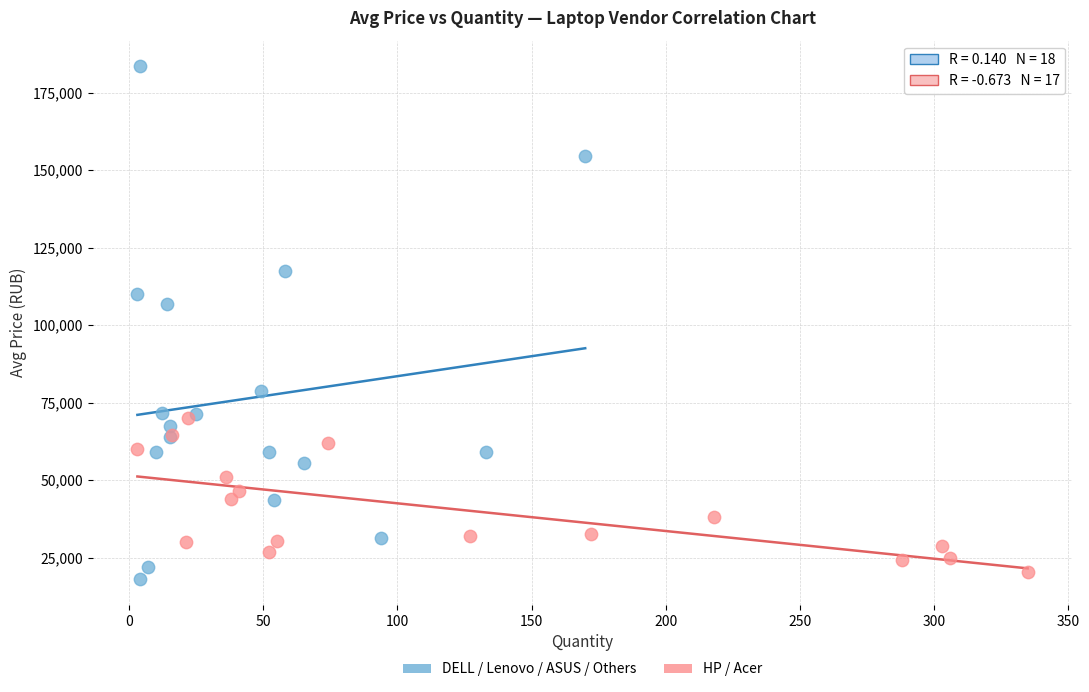

What are all the series names shown in the legend?

DELL / Lenovo / ASUS / Others, HP / Acer